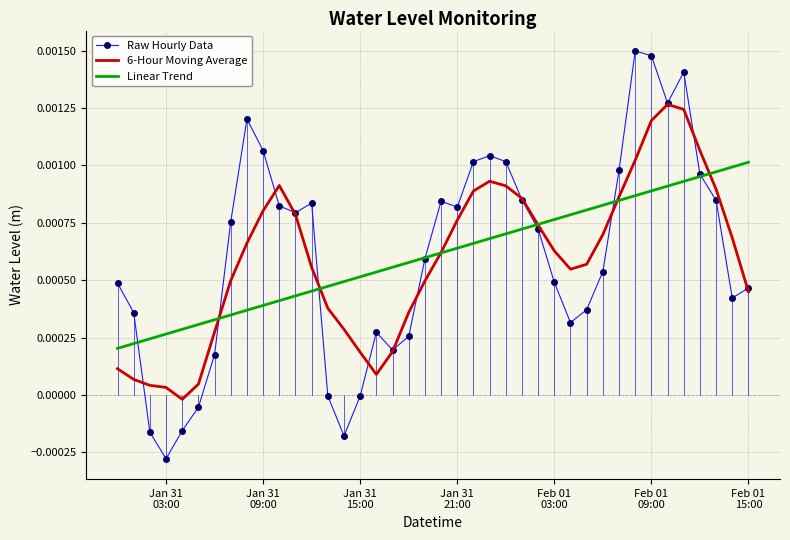

List the series in order of their peak value, lowest first.

Linear Trend, 6-Hour Moving Average, Raw Hourly Data